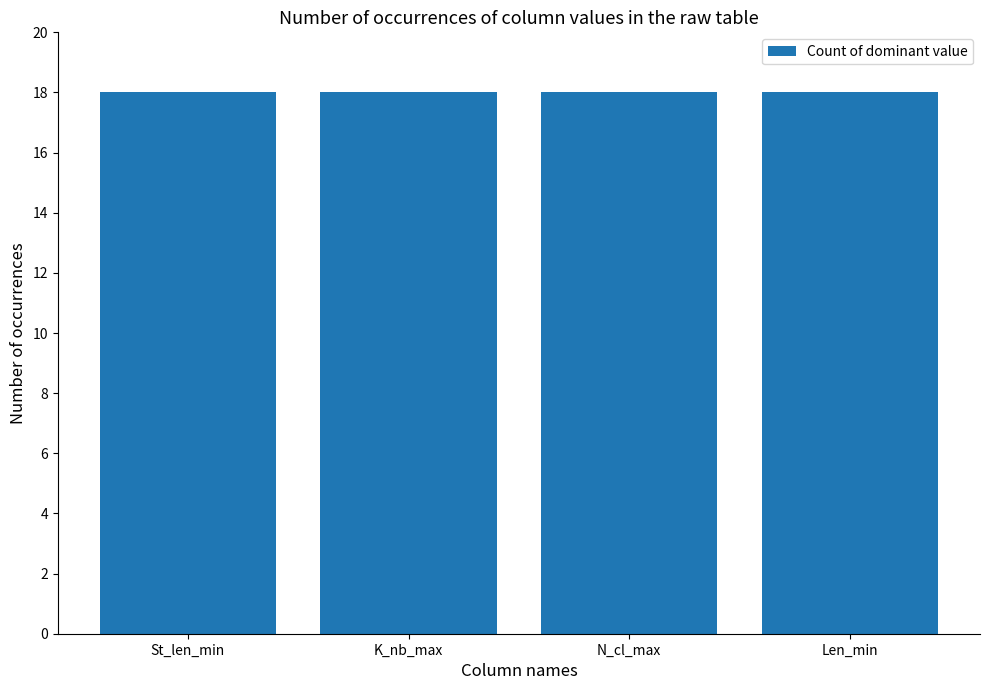

At which label does Len_min reach its minimum?

St_len_min